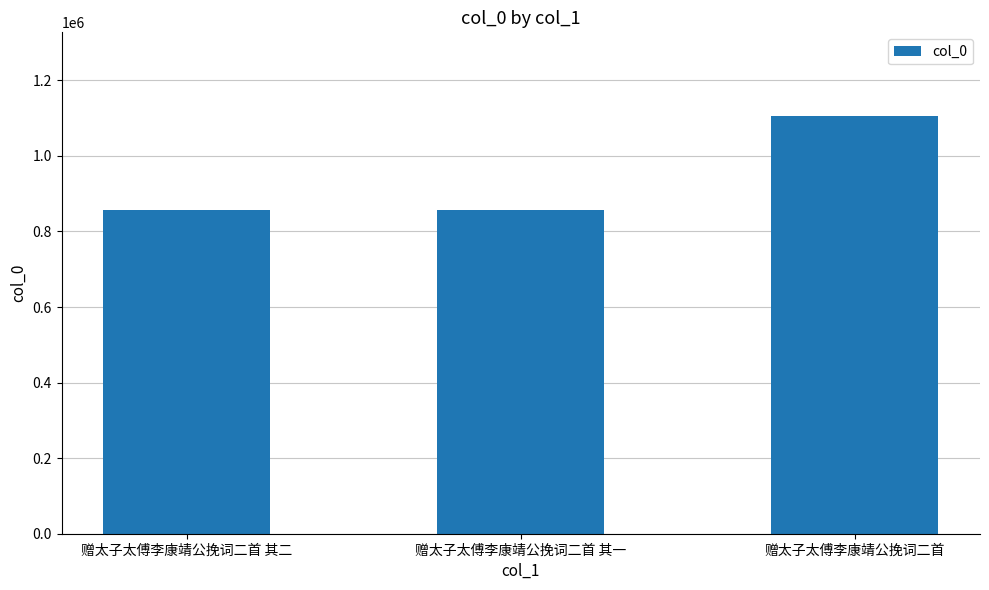

What is the sum of all values?

2821781